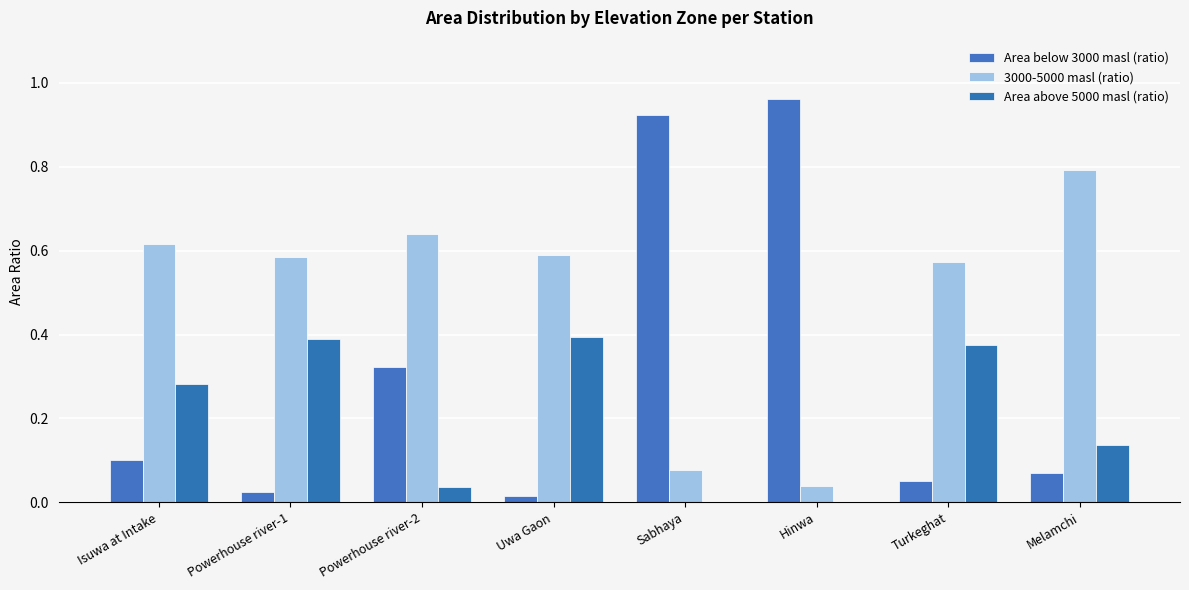

How many groups of bars are there?

8